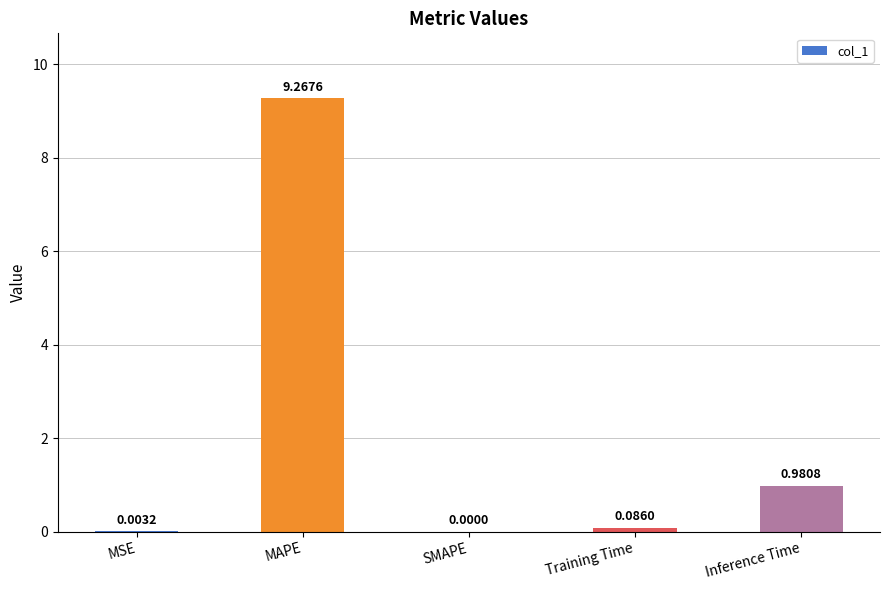

Which label corresponds to the largest value in the chart?

MAPE